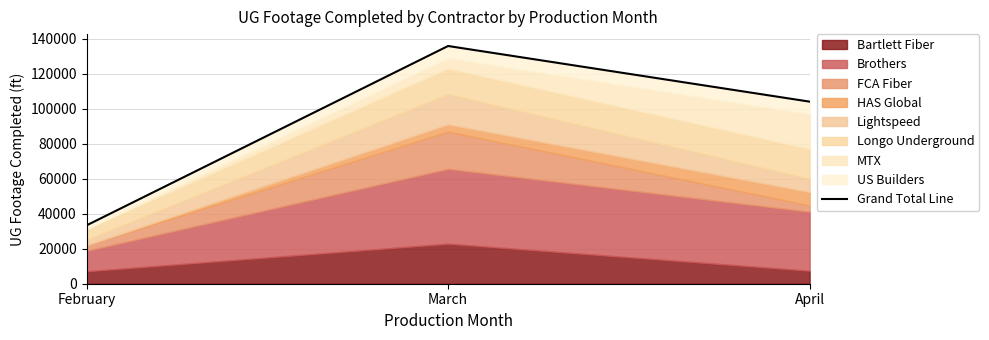

How many values are below 104142?

1